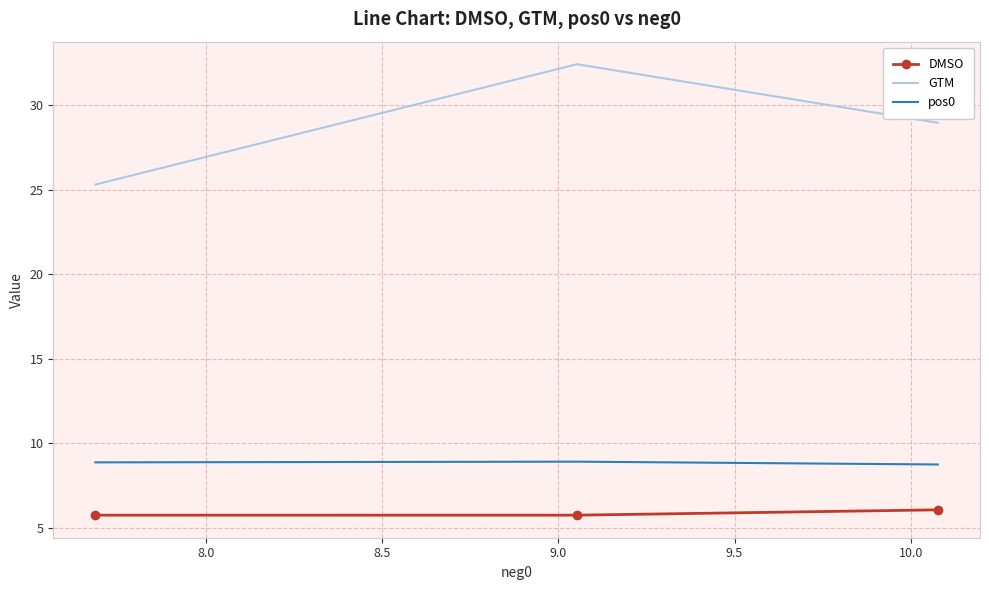

Is it true that DMSO equals 9.7 at 8.5?

False